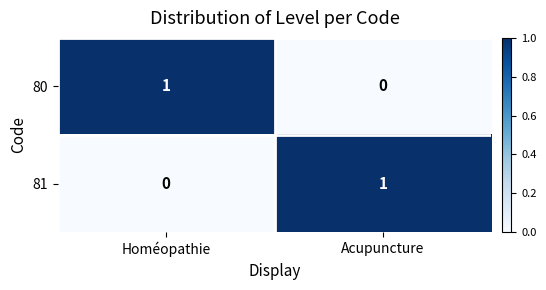

Is it true that 81 equals 1 at Acupuncture?

True